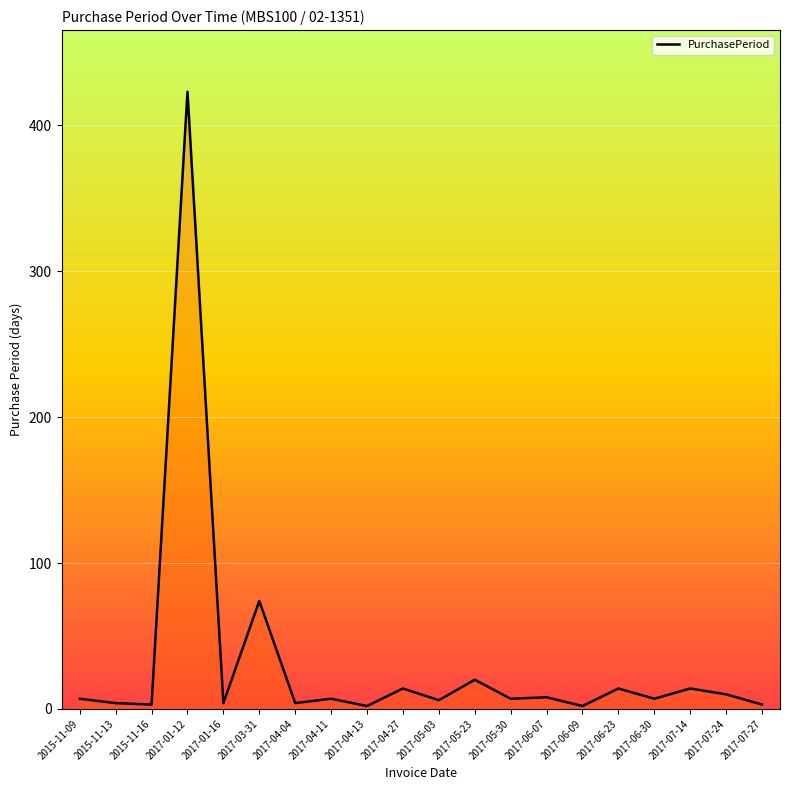

What is the difference between the maximum and minimum values?

421